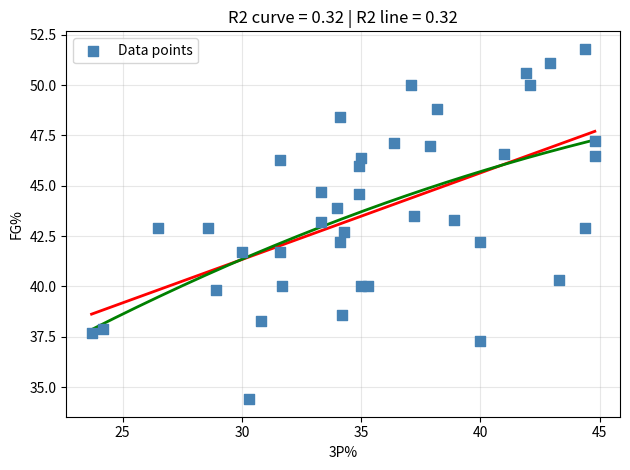

What is the range of Y values (max minus min)?

17.4